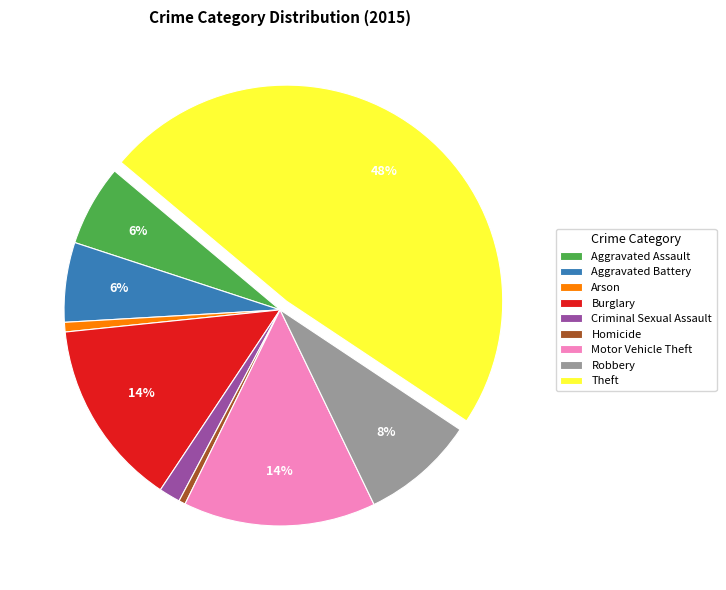

What is the ratio of the value at Robbery to the value at Theft?

0.2